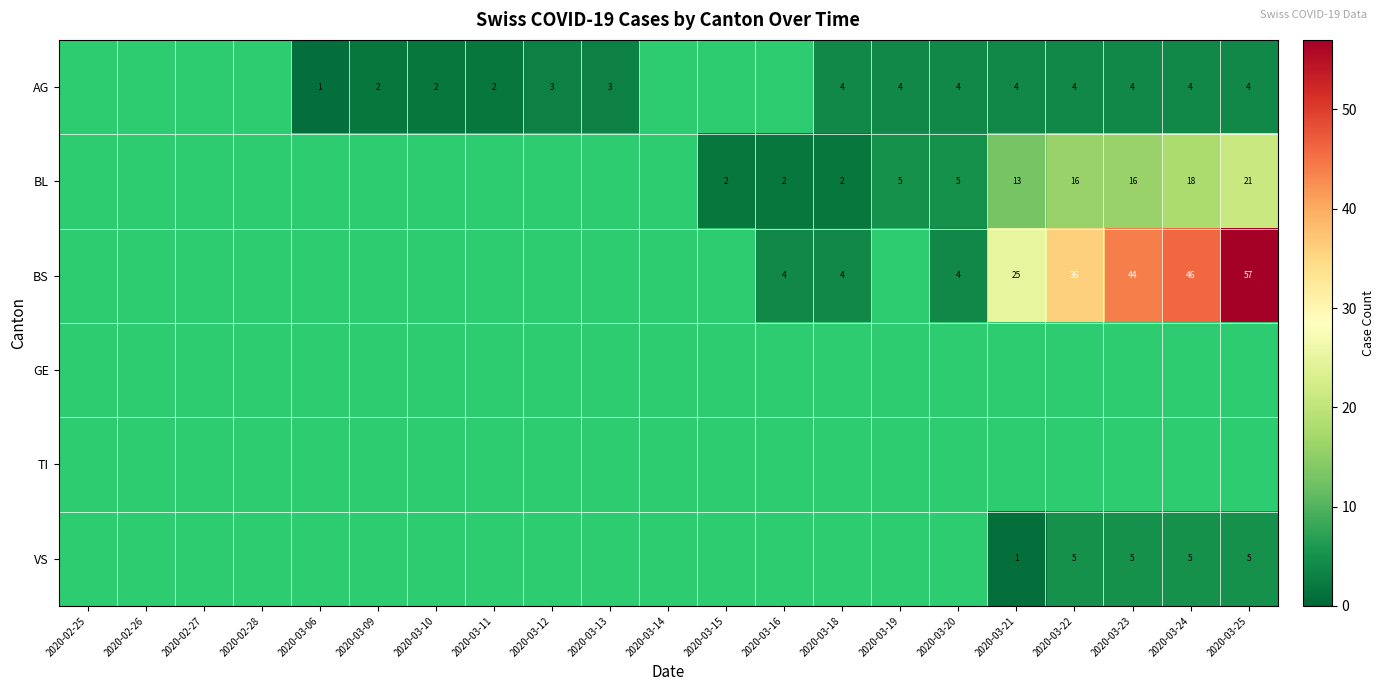

The value of AG at 2020-03-23 is 6. True or false?

False